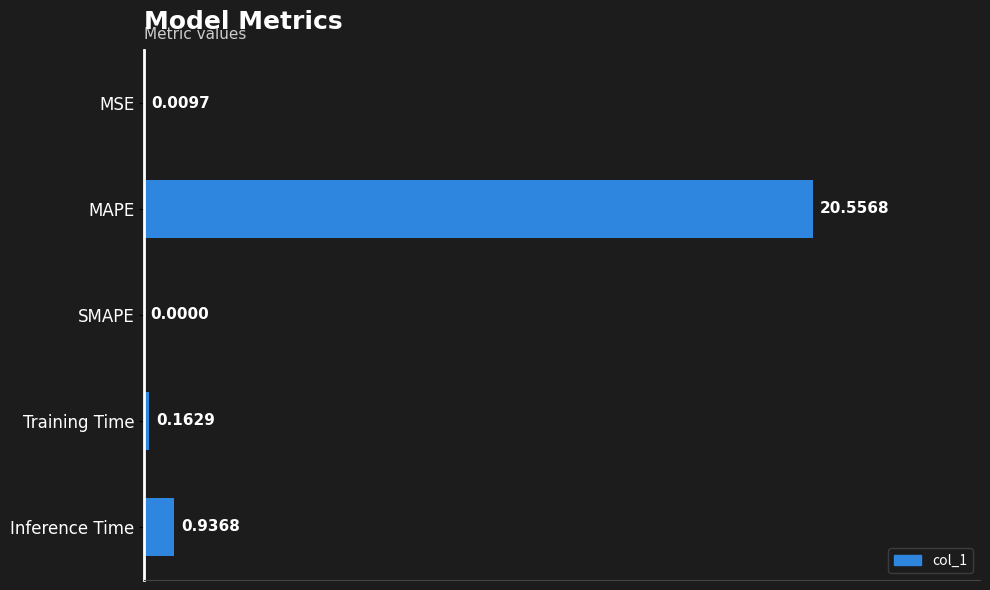

What is the maximum value shown in the chart?

20.6